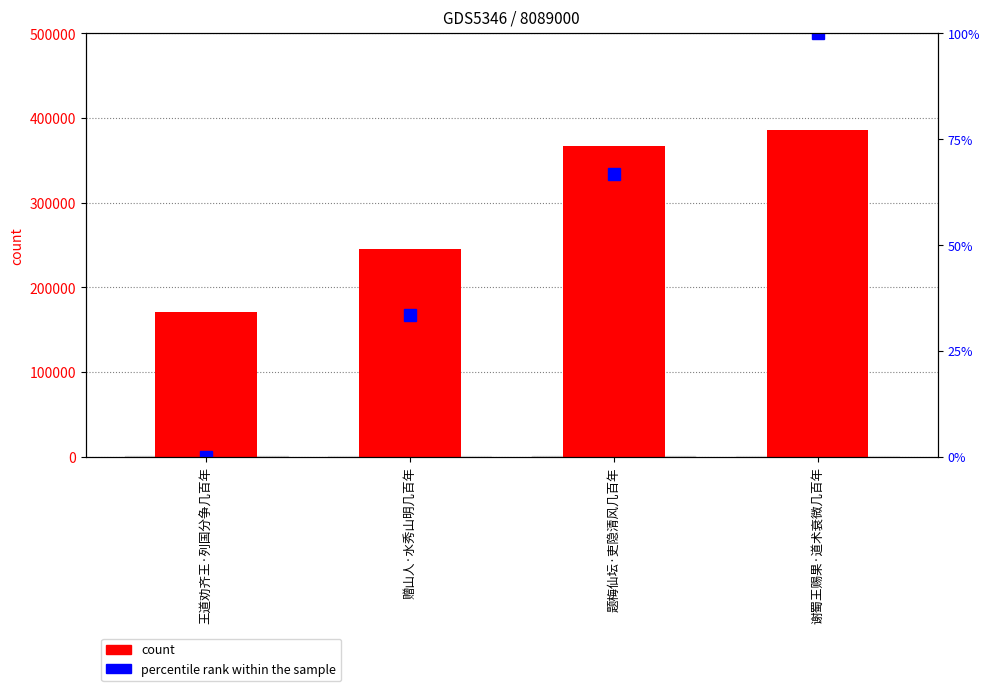

What position from the right is 赠山人·水秀山明几百年?

3